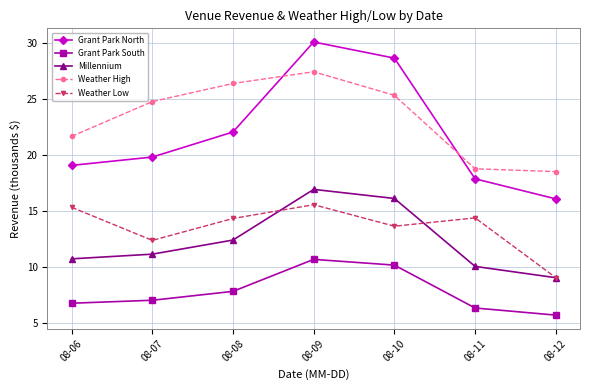

How many distinct data groups are displayed?

5